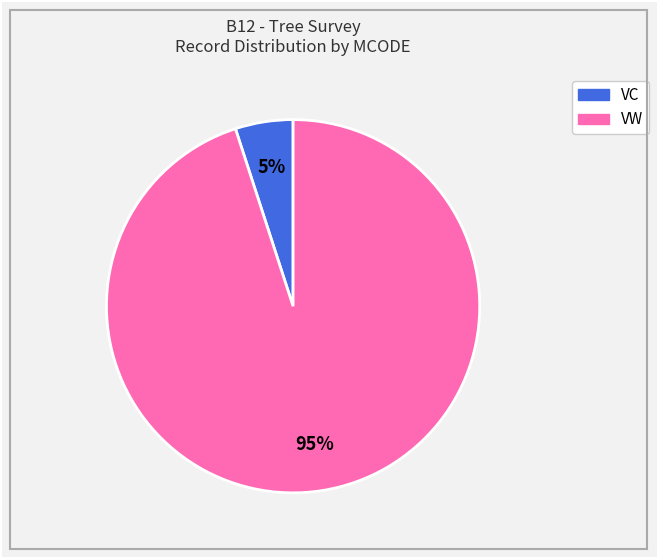

To the nearest percent, what is the difference between the largest and smallest slice percentages?

90%